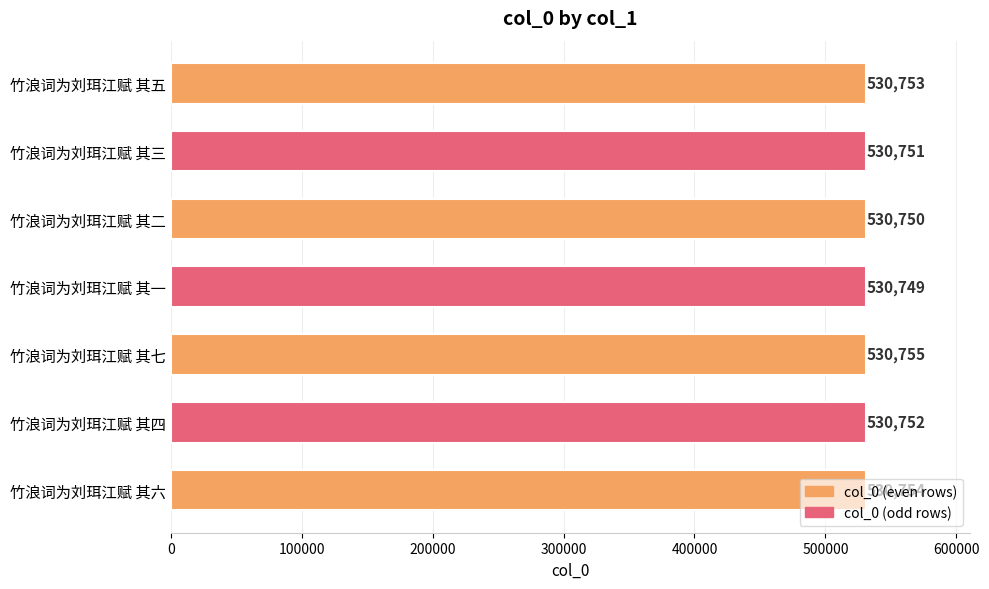

Does the chart contain stacked bars?

No